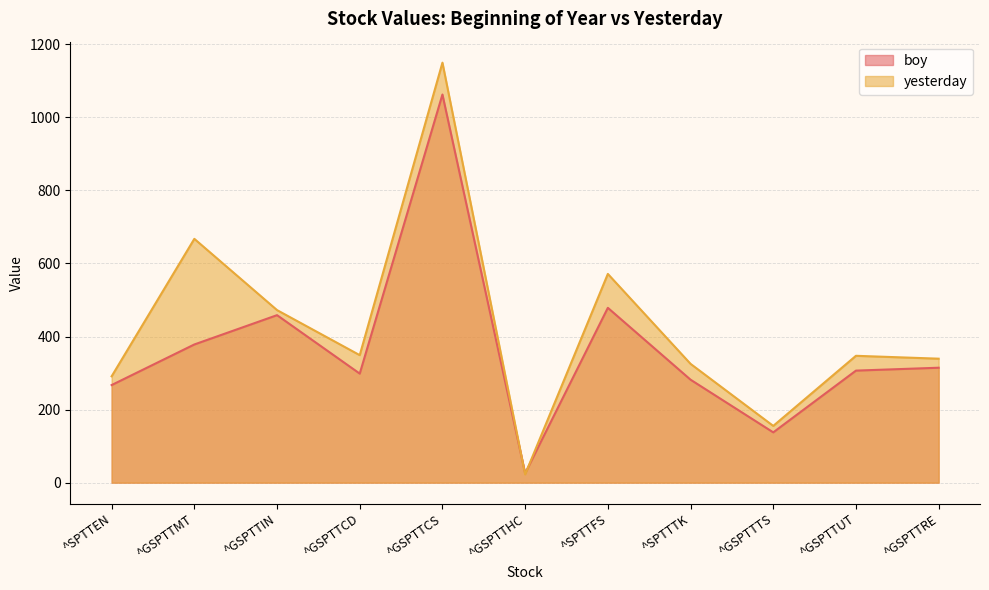

What is the label of the 9th point from the right?

^GSPTTIN